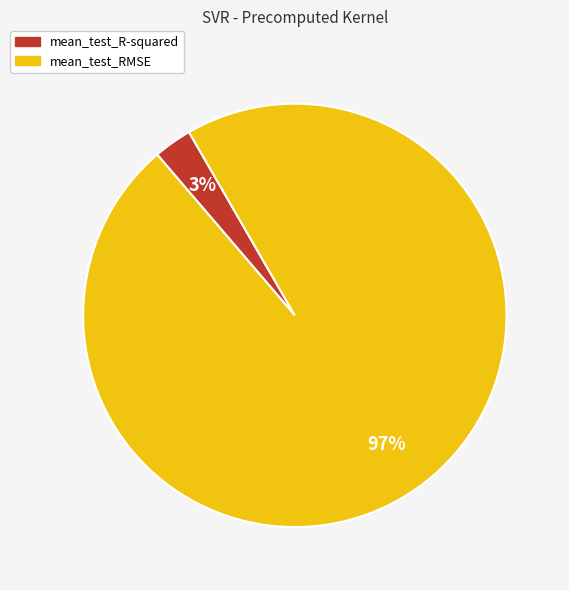

What is the majority slice?

mean_test_RMSE